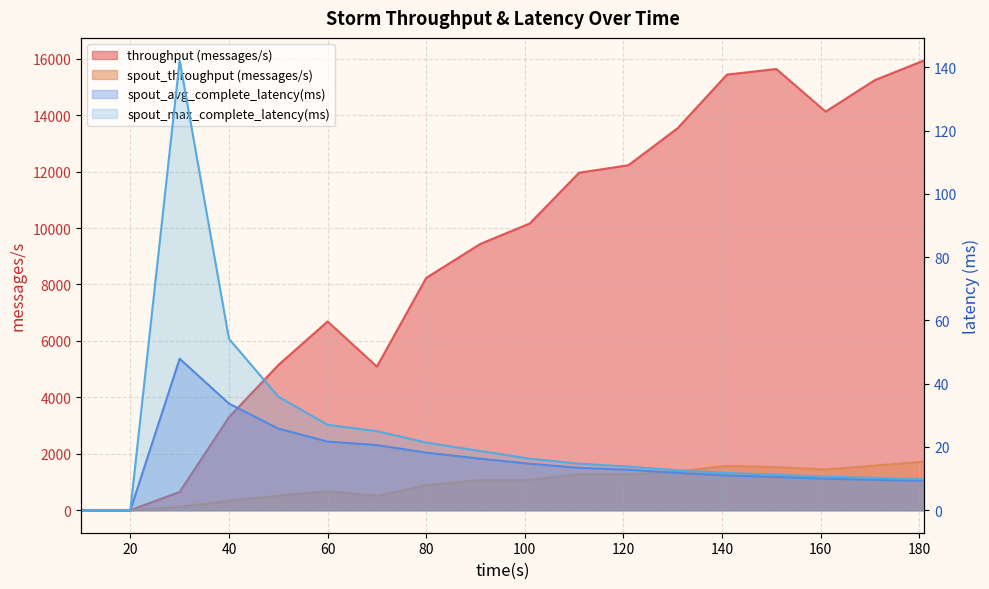

What is the value of the spout_max_complete_latency(ms) point at the 18th from the left?

9.8